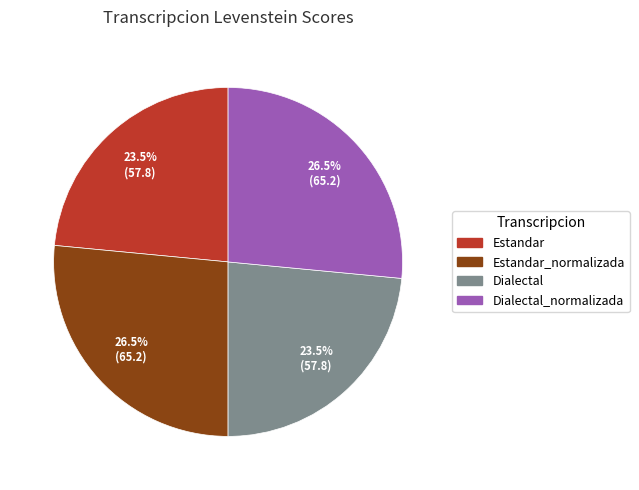

Is there any slice that represents more than half of the pie?

No